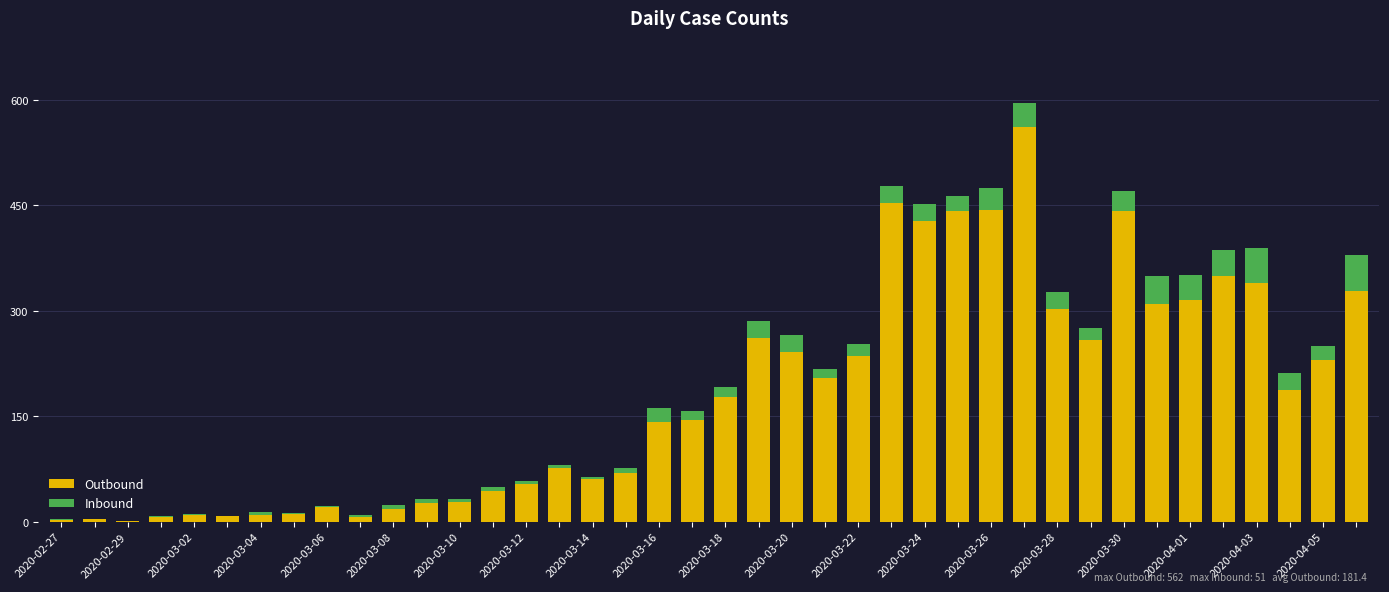

What is the average value of the Outbound series?

181